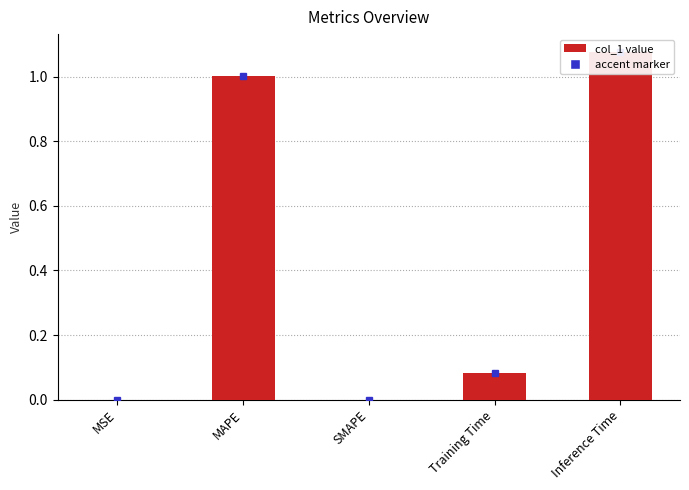

How many distinct data groups are displayed?

1